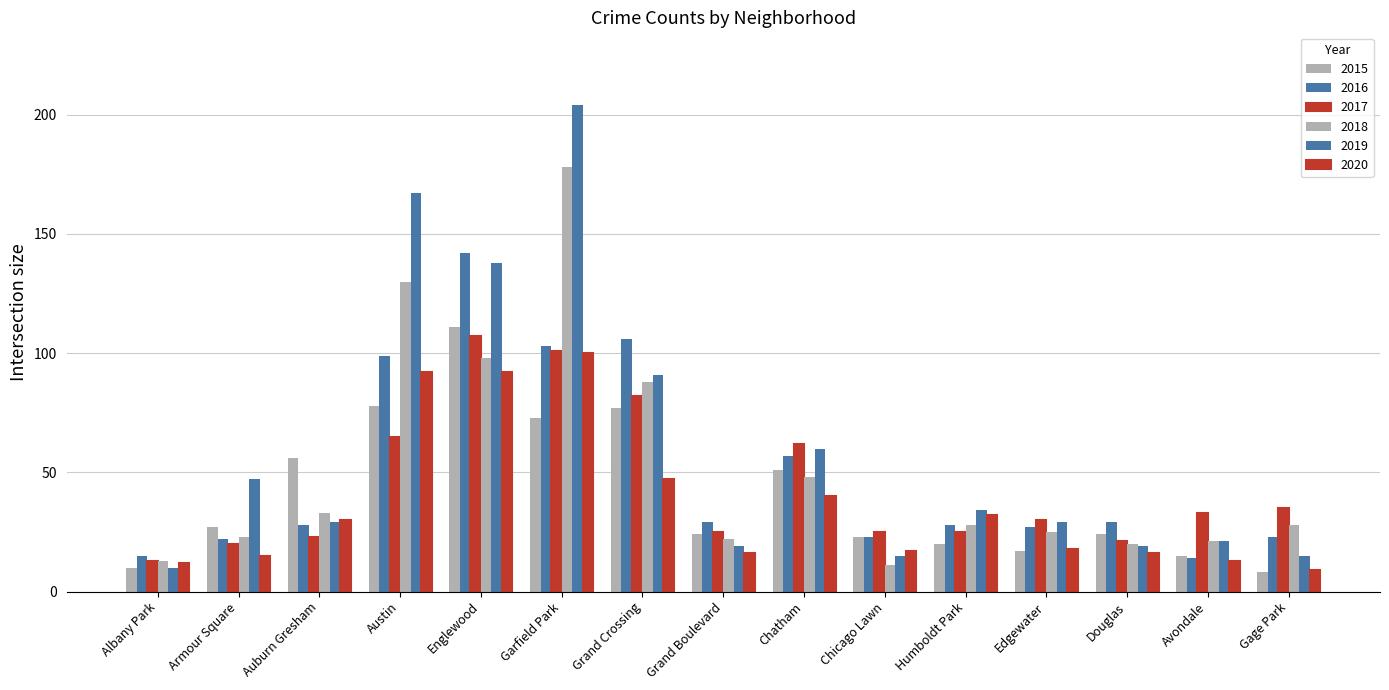

How many bars are there in each group?

6